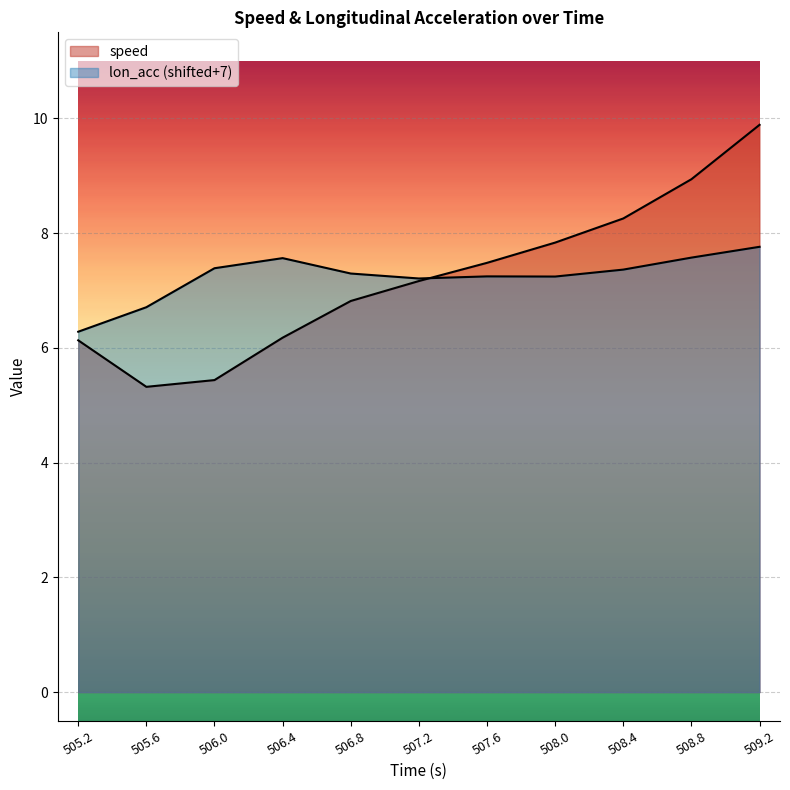

What is the total value across all series at 506.8?

14.1